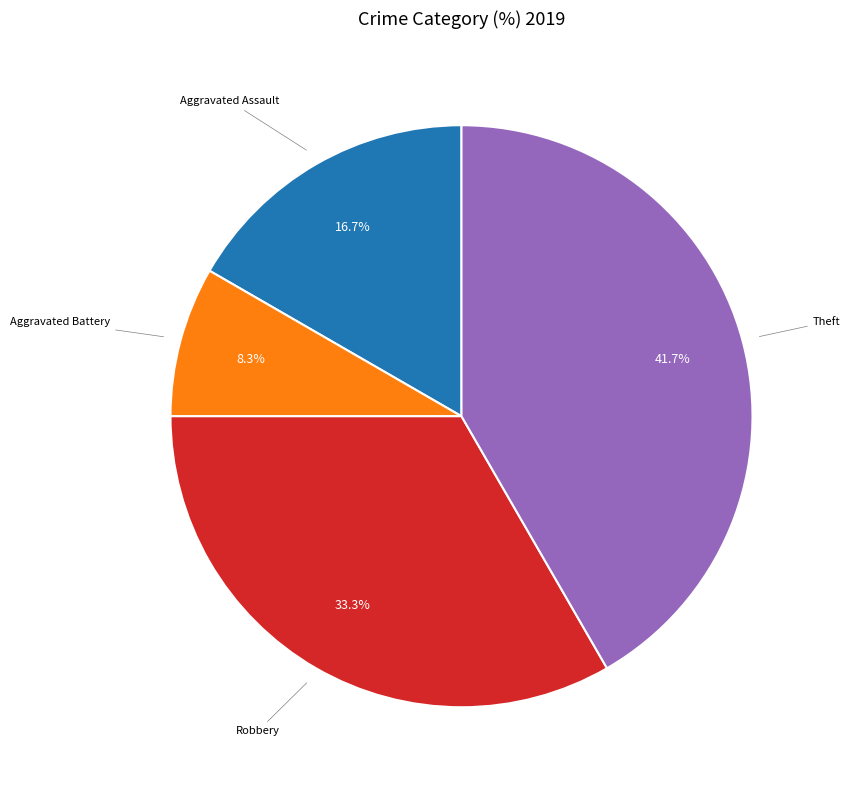

To the nearest percent, what percentage of the pie is Aggravated Assault?

17%